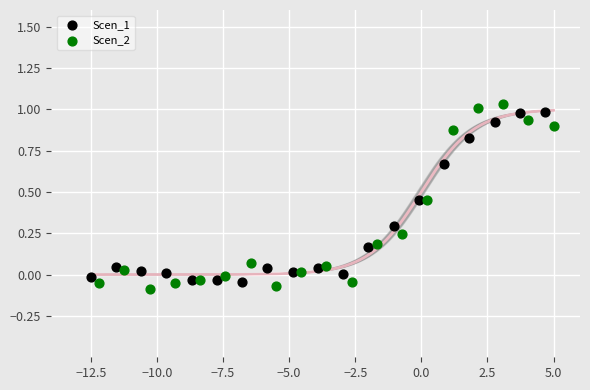

Which series contains the highest Y value?

Scen_2